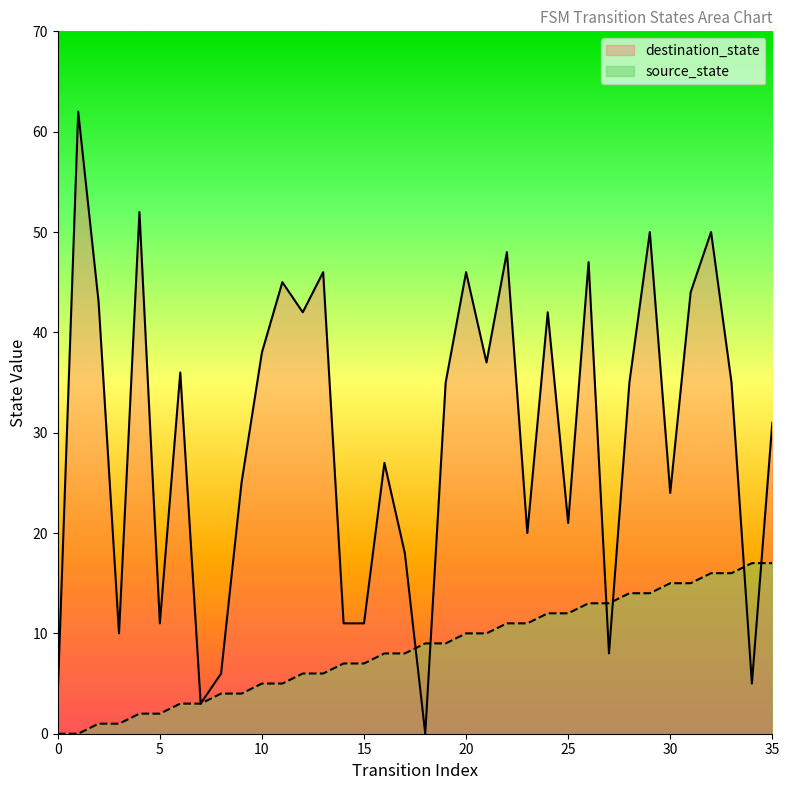

The destination_state series shows 75 at 4. True or false?

False